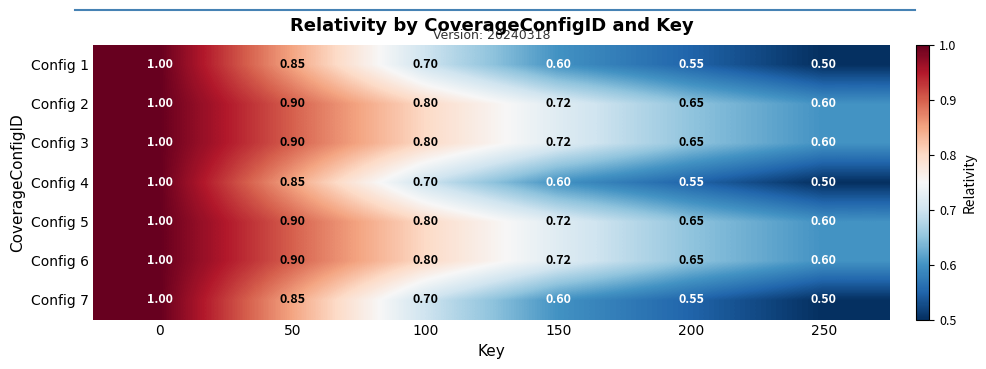

Is the value of Config 1 at 250 greater than the value of Config 7 at 100?

No